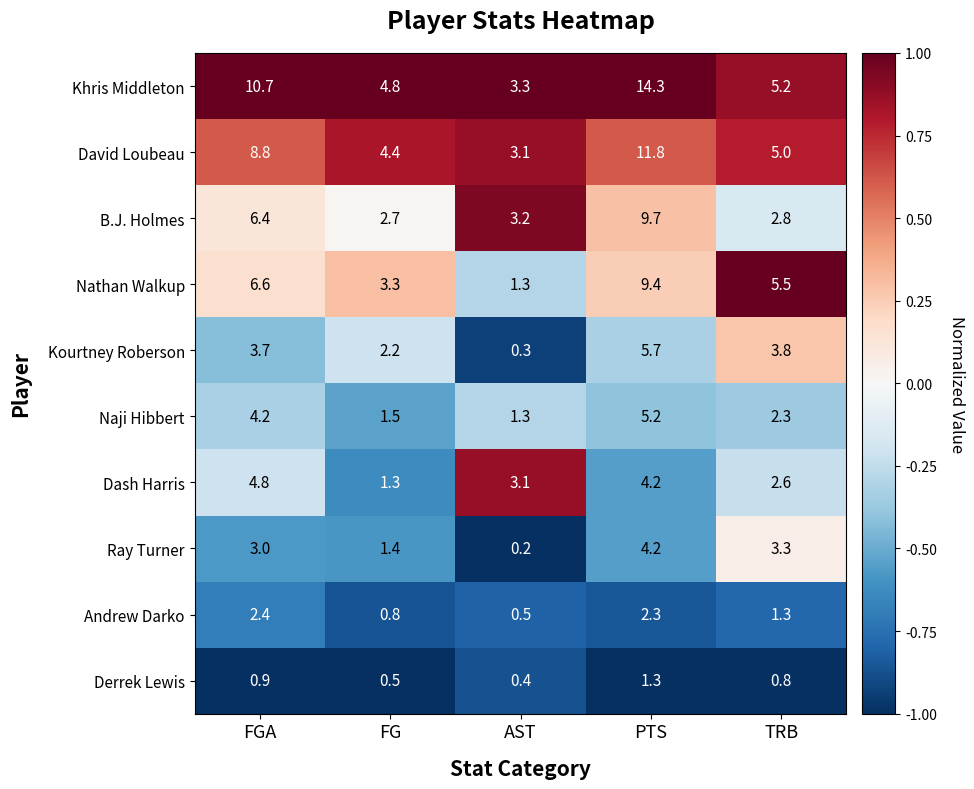

At FG, list the series in order from smallest to largest.

Derrek Lewis, Andrew Darko, Dash Harris, Ray Turner, Naji Hibbert, Kourtney Roberson, B.J. Holmes, Nathan Walkup, David Loubeau, Khris Middleton